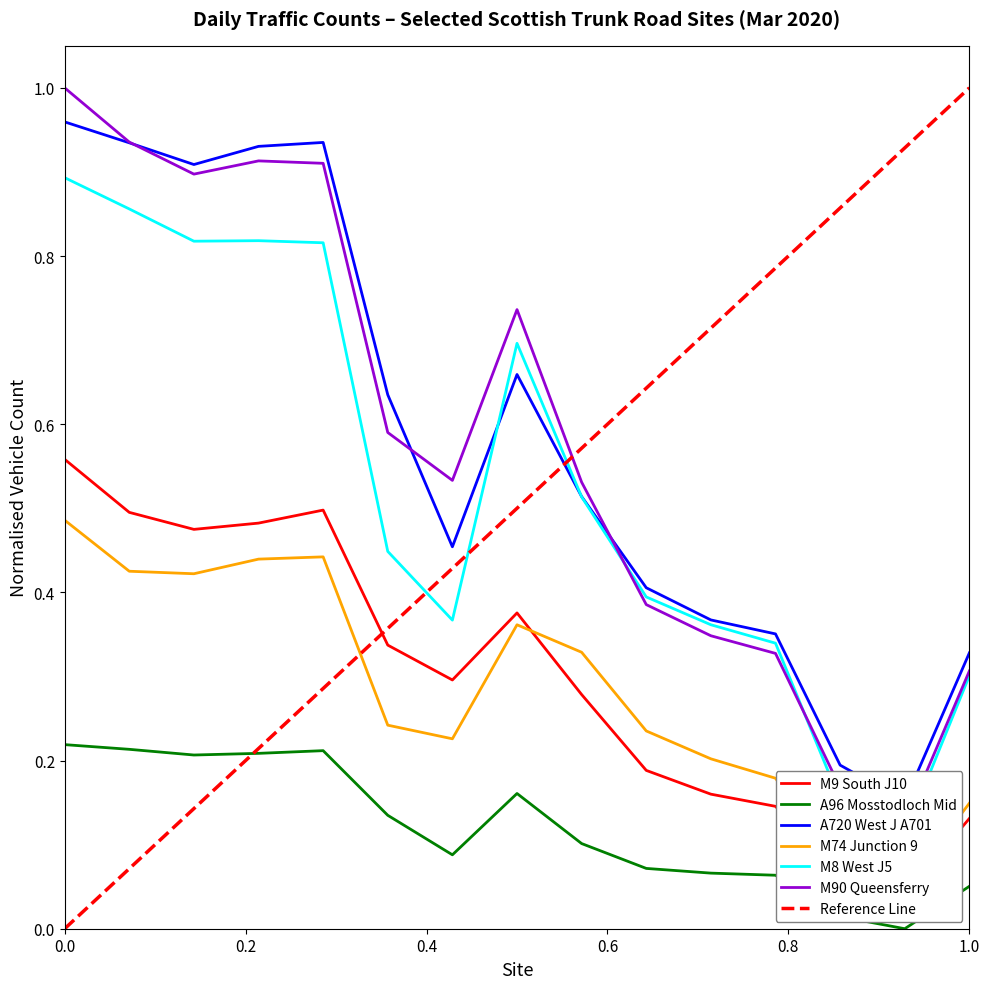

What is the difference between the maximum and minimum values in the M9 South J10 series?

0.5